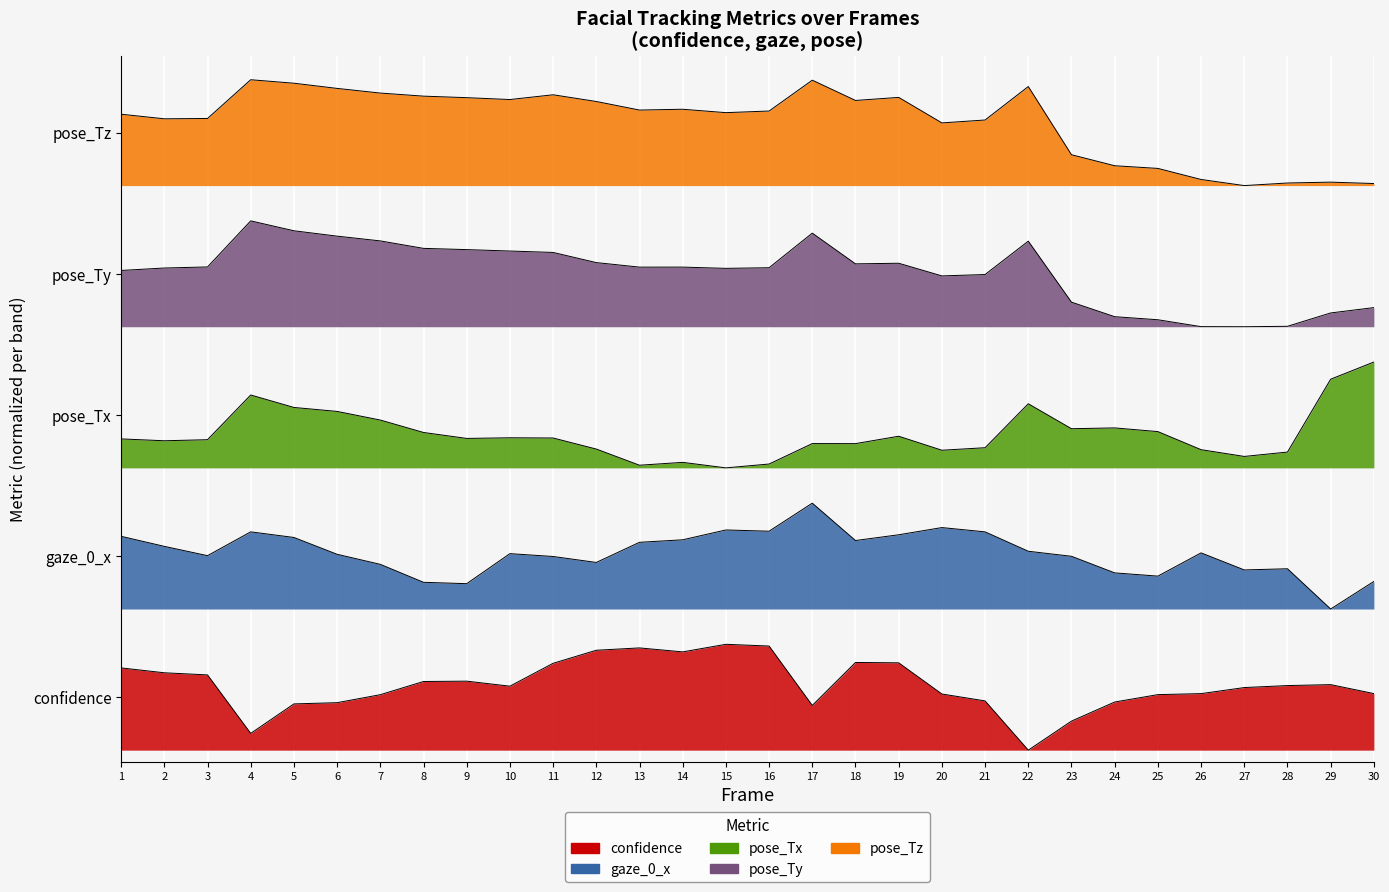

What is the maximum value shown in the chart?

5.7